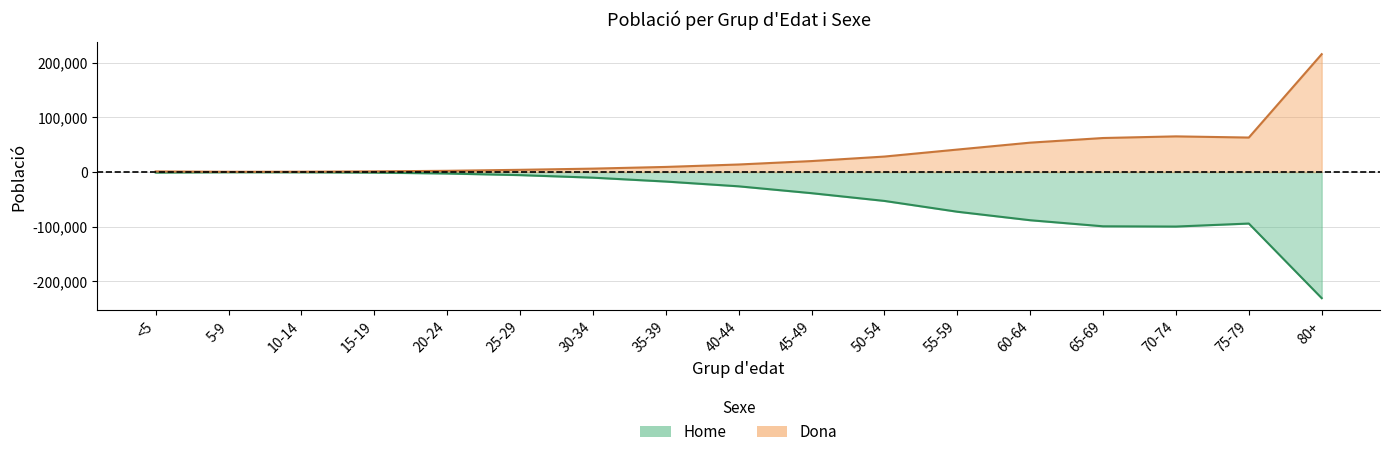

How many interior local peaks does the Dona series have?

1